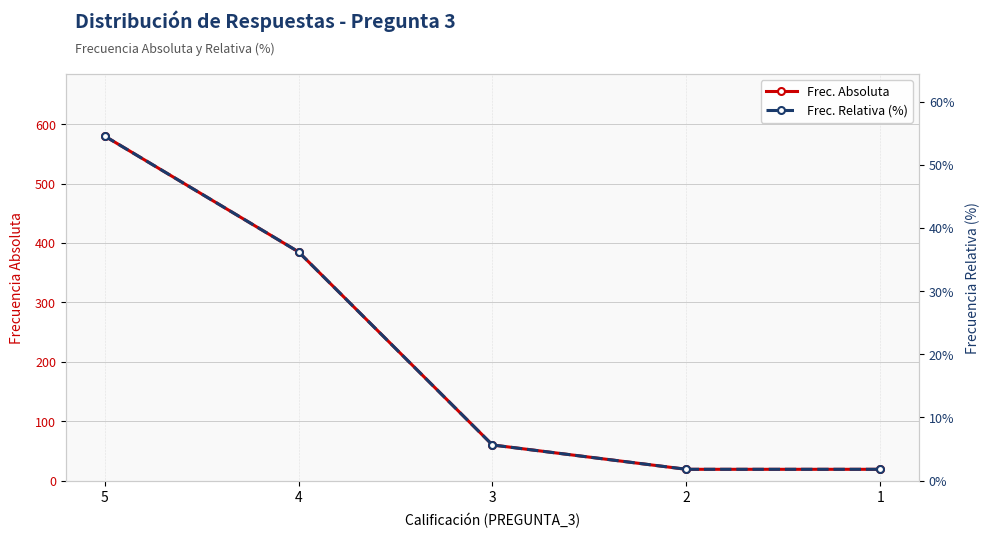

True or false: Frec. Relativa (%) has a value of 3.2 at 2.

False